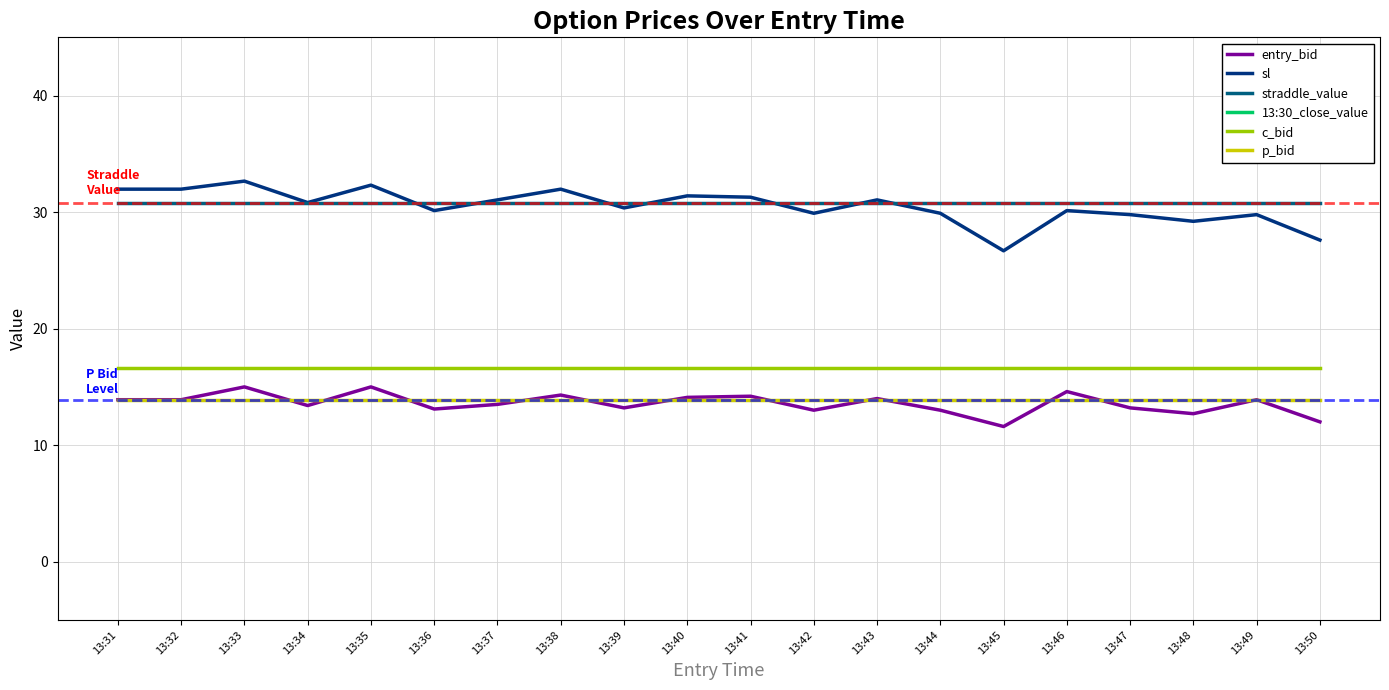

At which category is the sum across all series the highest?

13:33